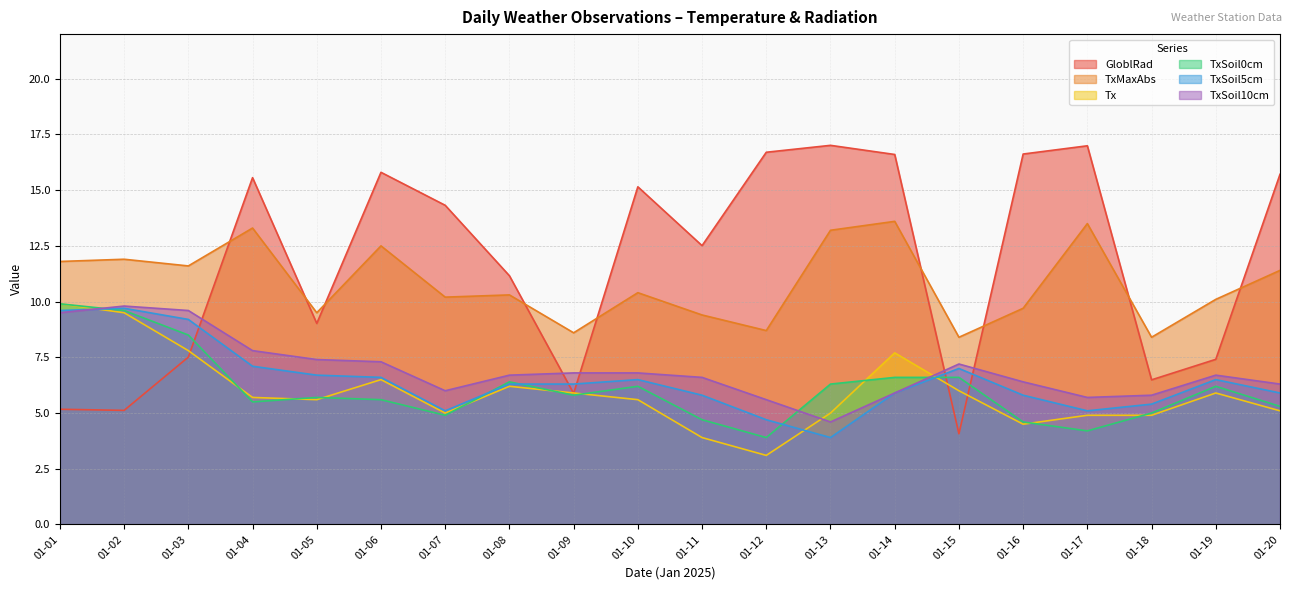

At 2025-01-01, list the series in order from smallest to largest.

GloblRad, TxSoil10cm, TxSoil5cm, Tx, TxSoil0cm, TxMaxAbs